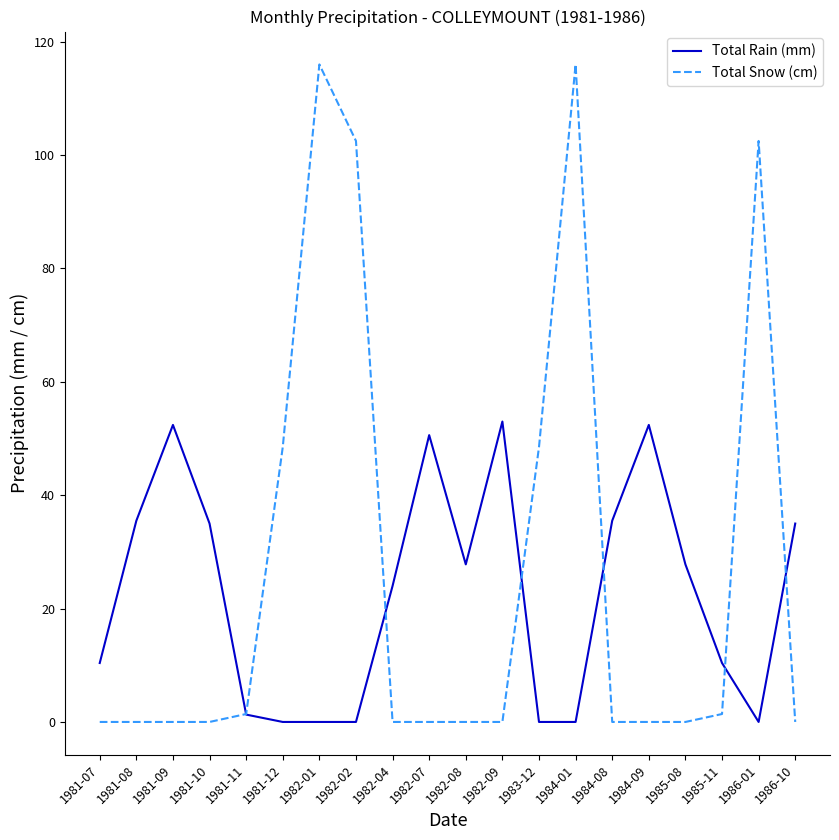

Rank the series by their average value, from highest to lowest.

Total Snow (cm), Total Rain (mm)